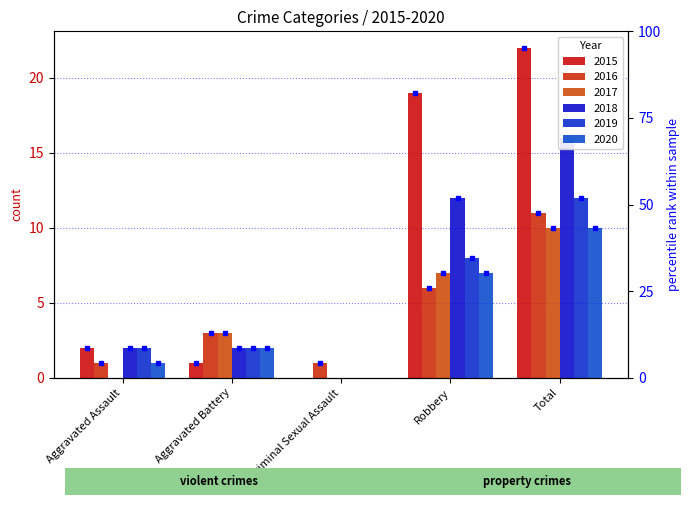

Reading right to left, extract all data points from this chart.

2015: 22	19	0	1	2
2016: 11	6	1	3	1
2017: 10	7	0	3	0
2018: 16	12	0	2	2
2019: 12	8	0	2	2
2020: 10	7	0	2	1